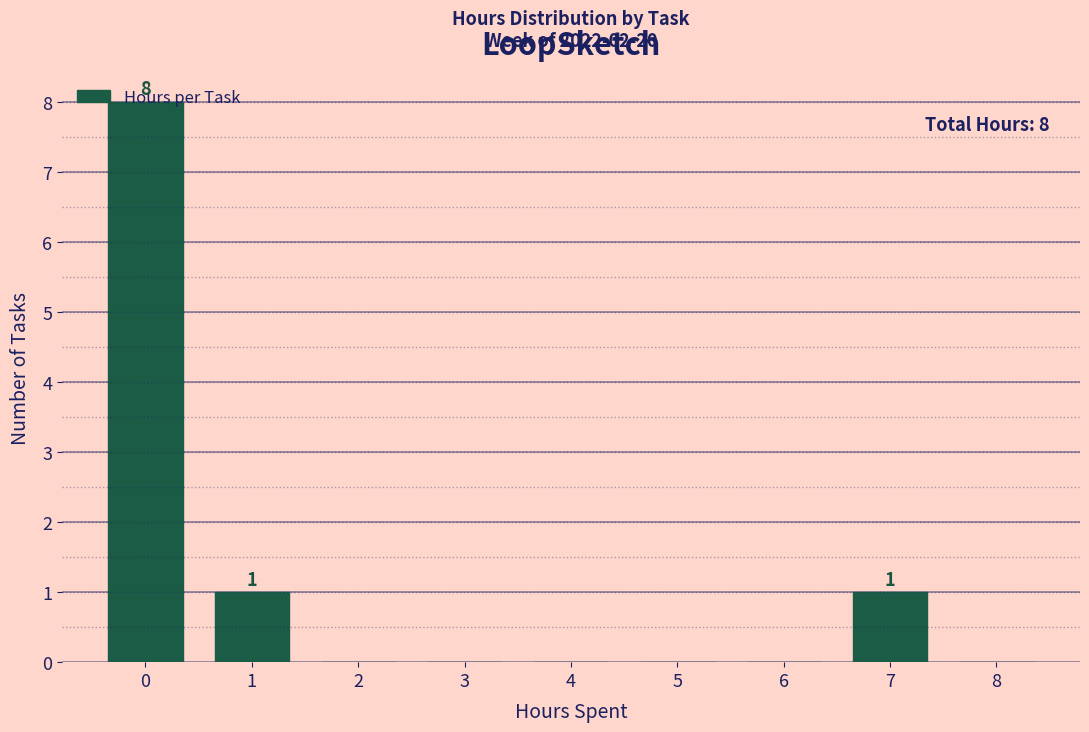

Over which range of the x-axis is the bar tallest?

-0.5 to 0.5